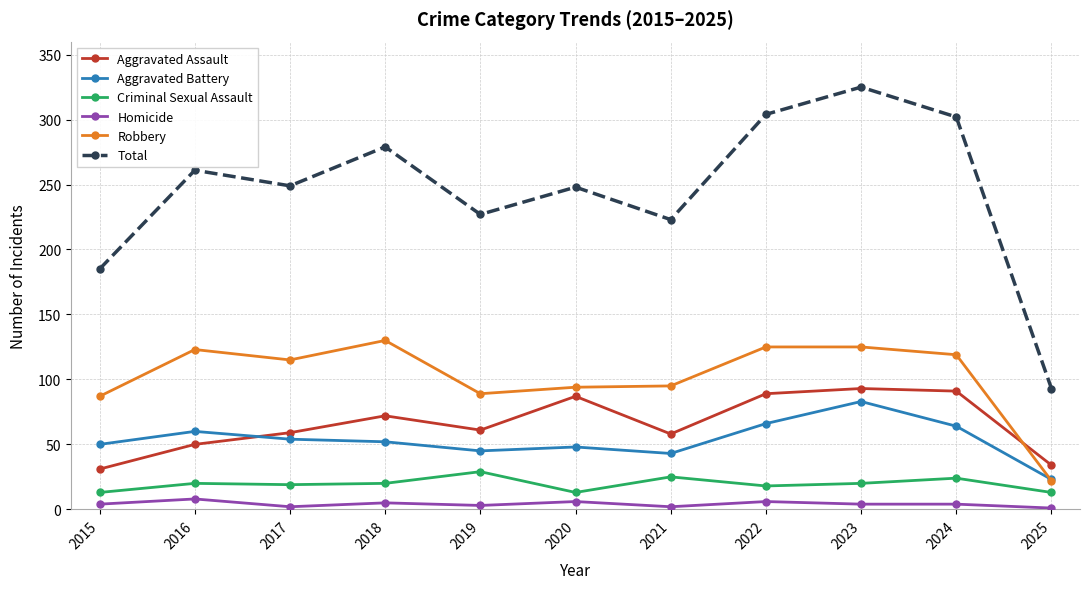

Which series has the widest spread of values?

Total